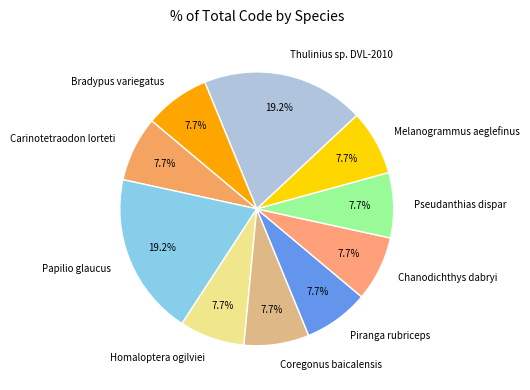

Is the sum of Thulinius sp. DVL-2010 and Chanodichthys dabryi greater than half?

No